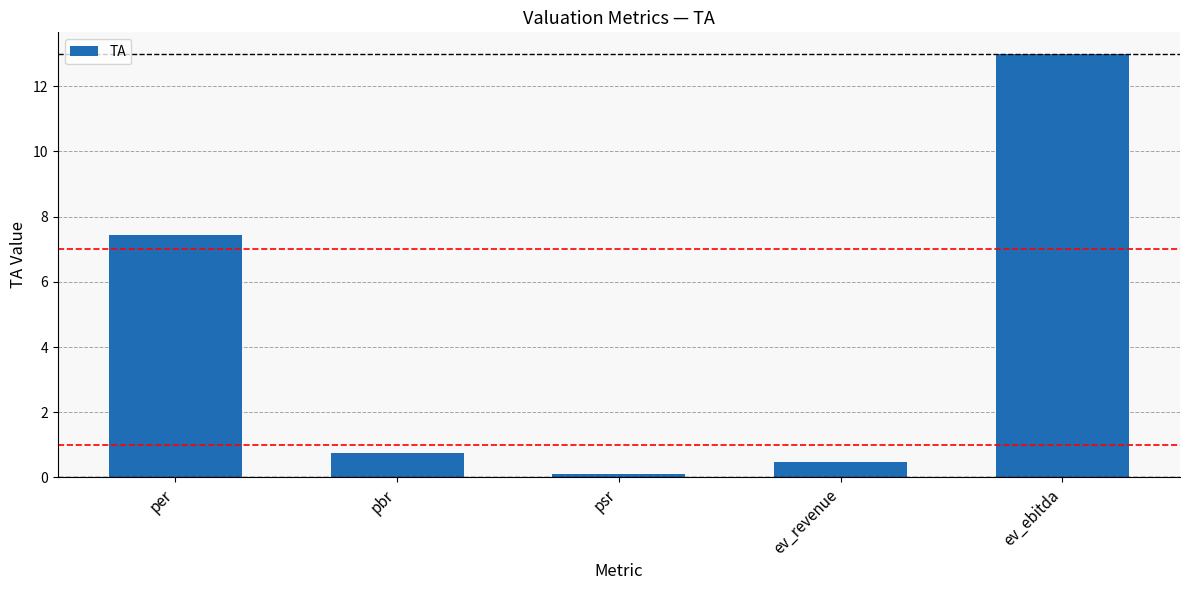

What is the label of the 2nd bar from the right?

ev_revenue